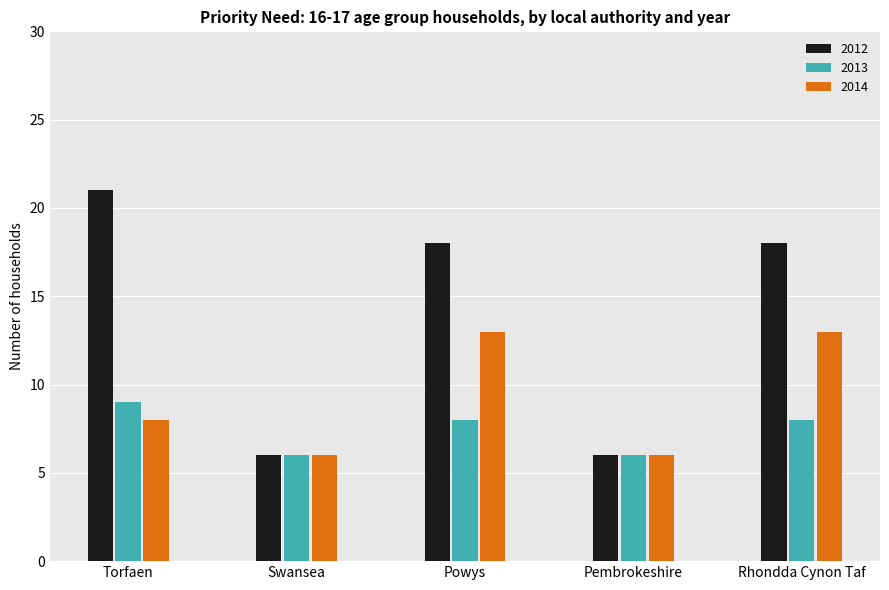

What is the total value across all series at Powys?

39